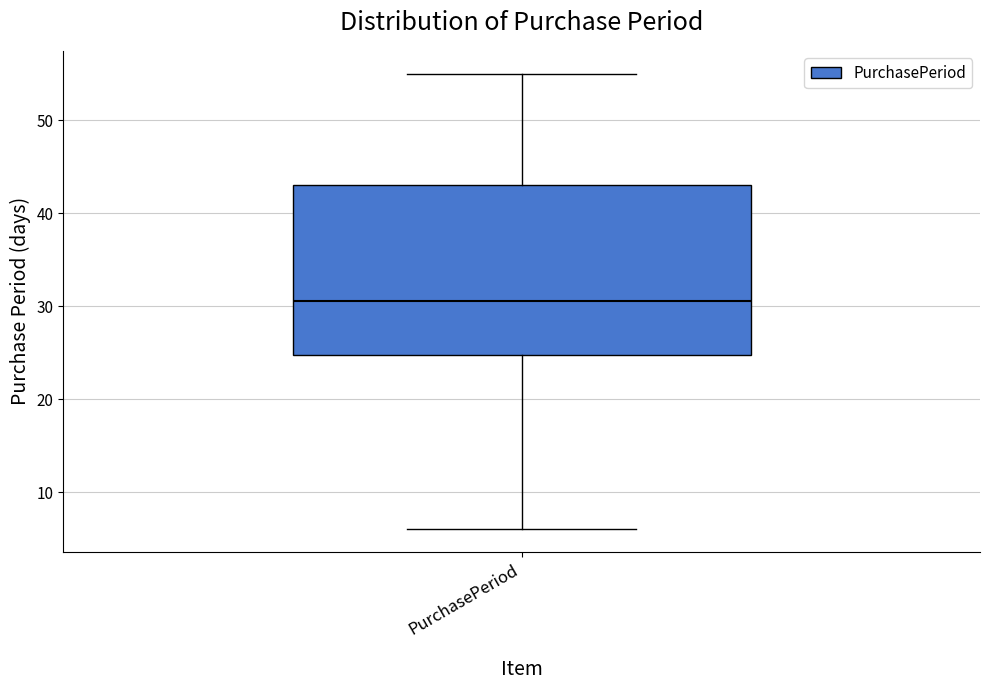

Where does the lower whisker of the box for PurchasePeriod end on the y-axis? The values are not printed on the chart, so give them approximately, as read against the axis.

6